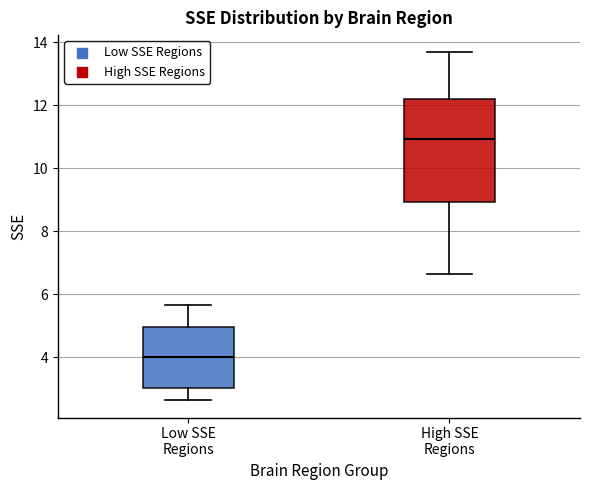

Which box has the highest median line?

High SSE Regions